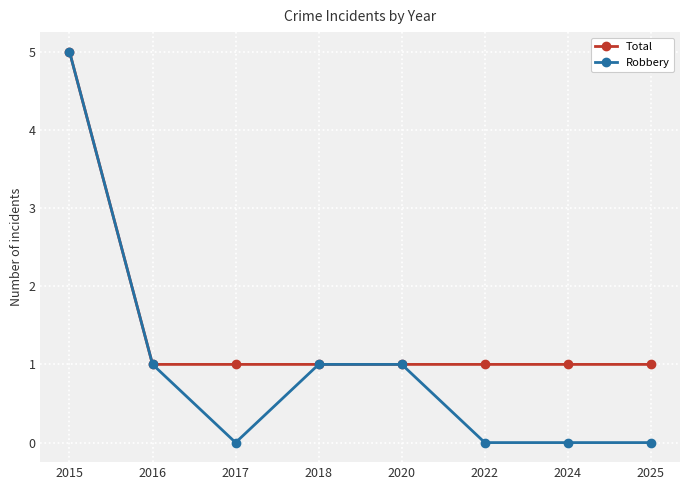

Does the chart have visible grid lines?

Yes